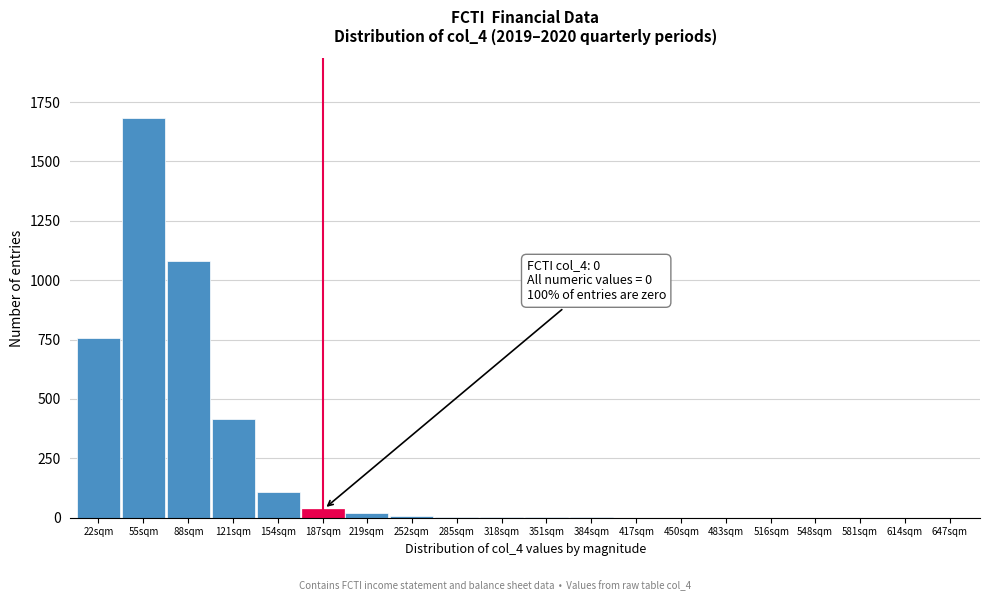

The value at 614sqm is -948. True or false?

False